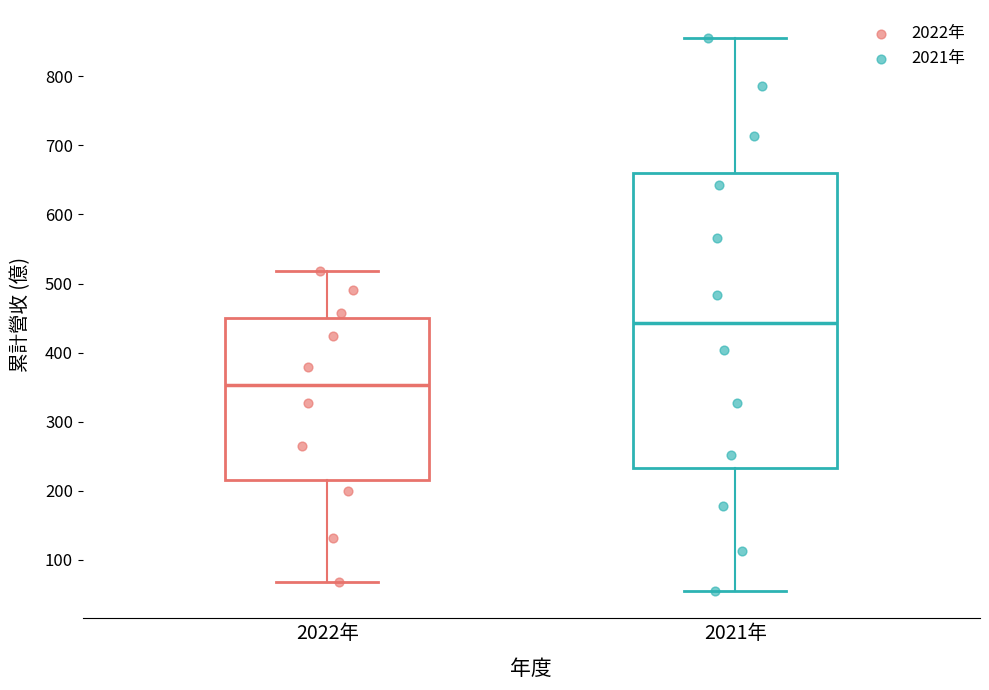

Which box's median line is the highest?

2021年